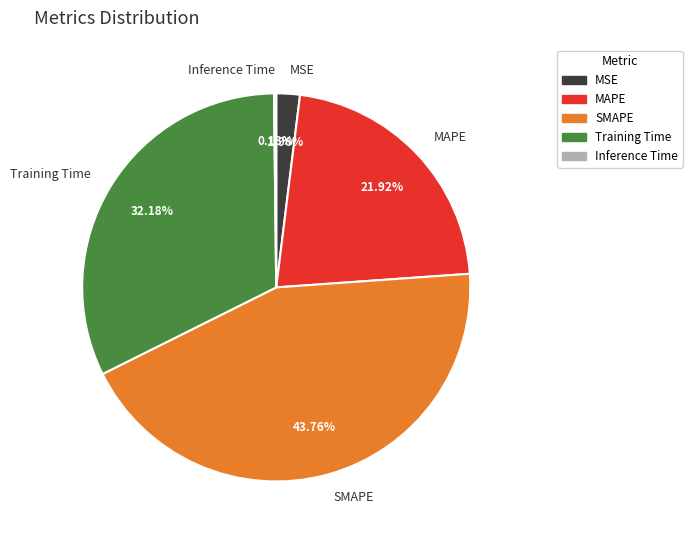

What is the largest slice in the pie chart?

SMAPE